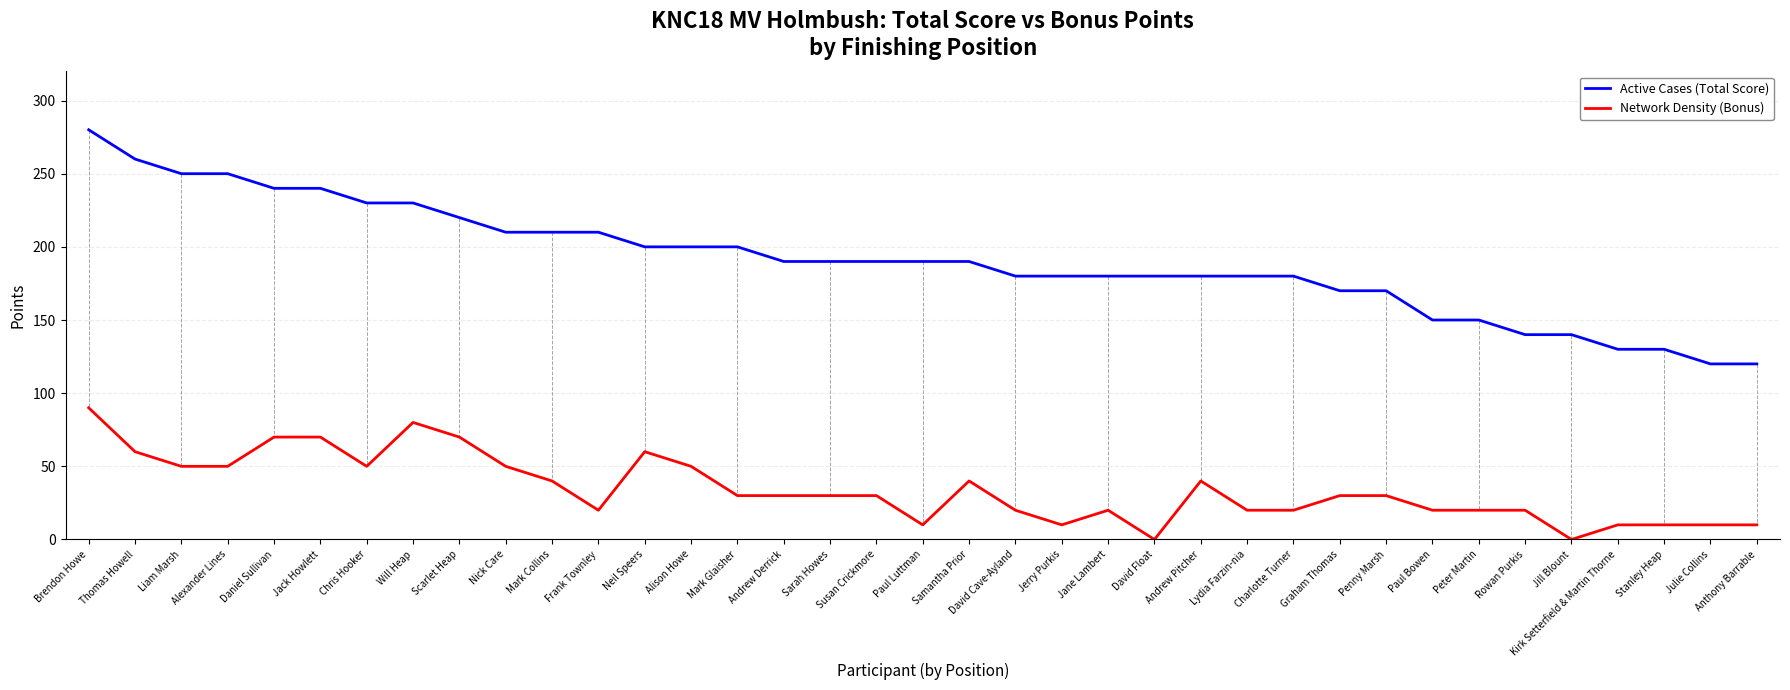

Rank the series by their maximum value, from highest to lowest.

Active Cases (Total Score), Network Density (Bonus)